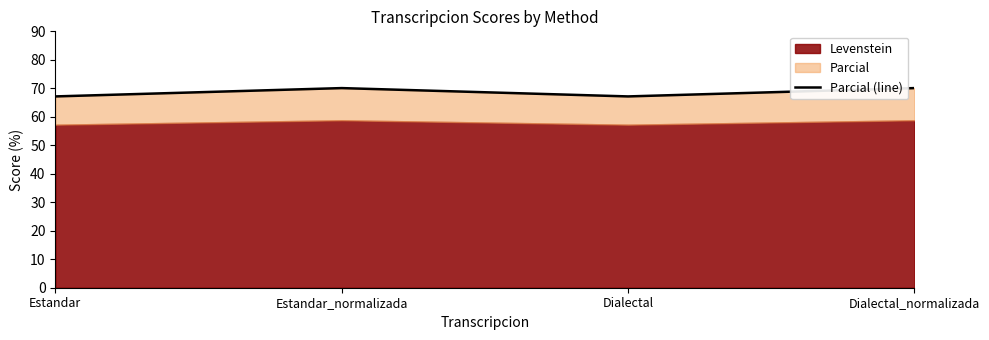

Is it true that the value at Dialectal is 109.3?

False